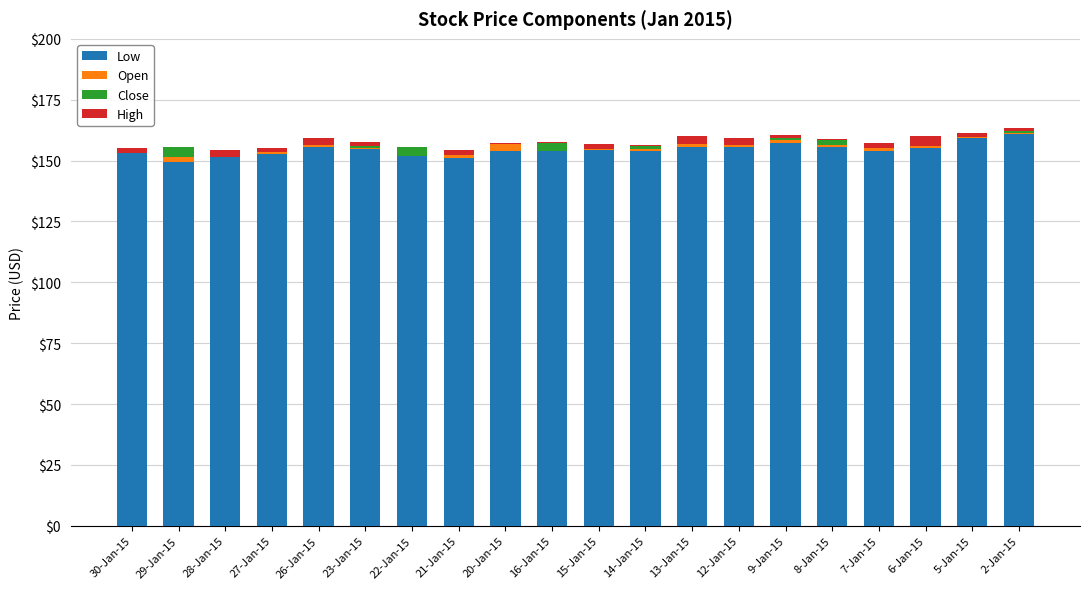

What is the sum of all Open values?

35.4